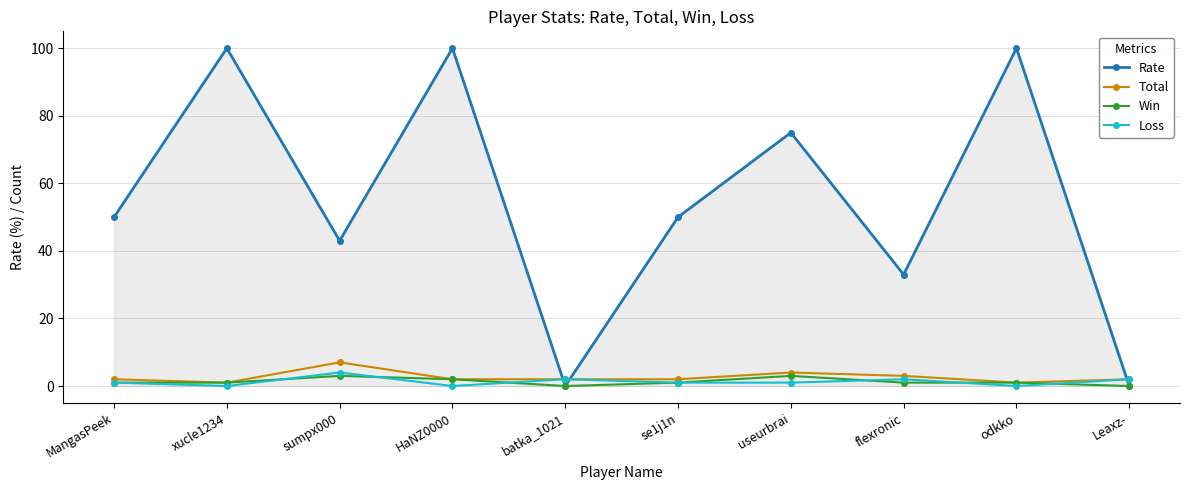

What is the difference between the second highest and minimum values in the Loss series?

2